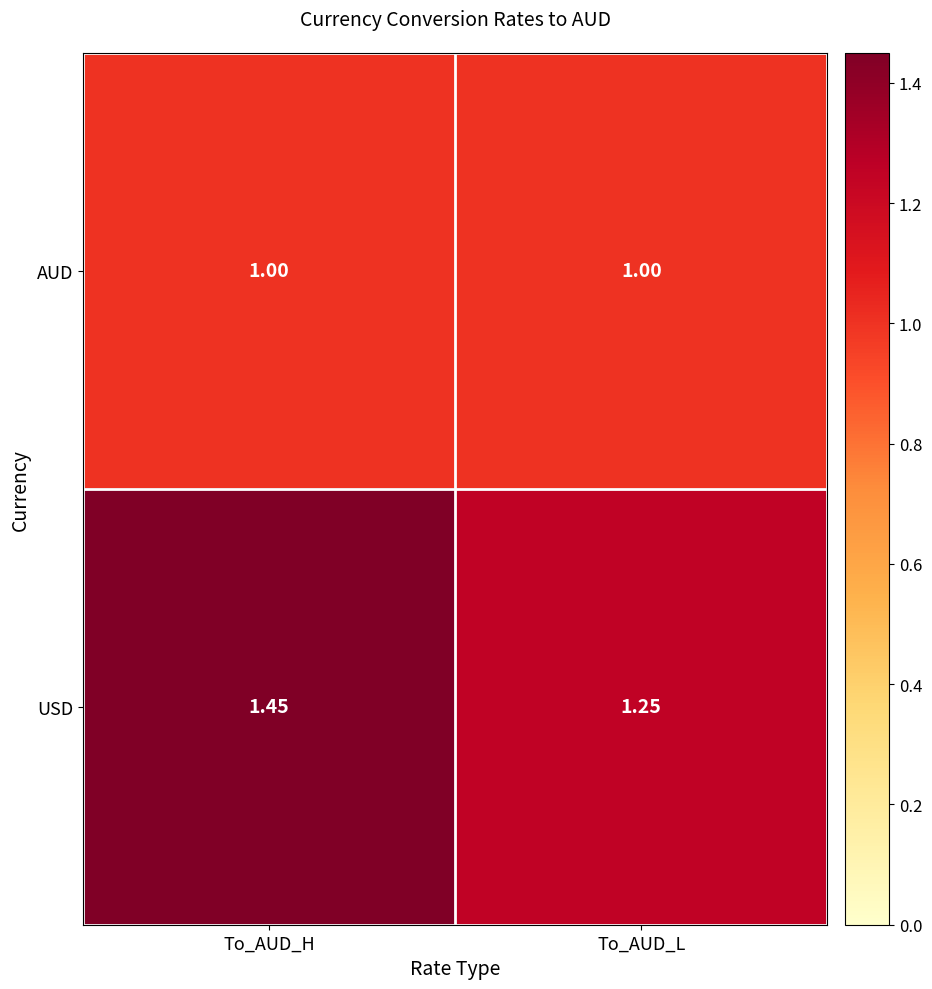

At which category is the sum across all series the highest?

To_AUD_H